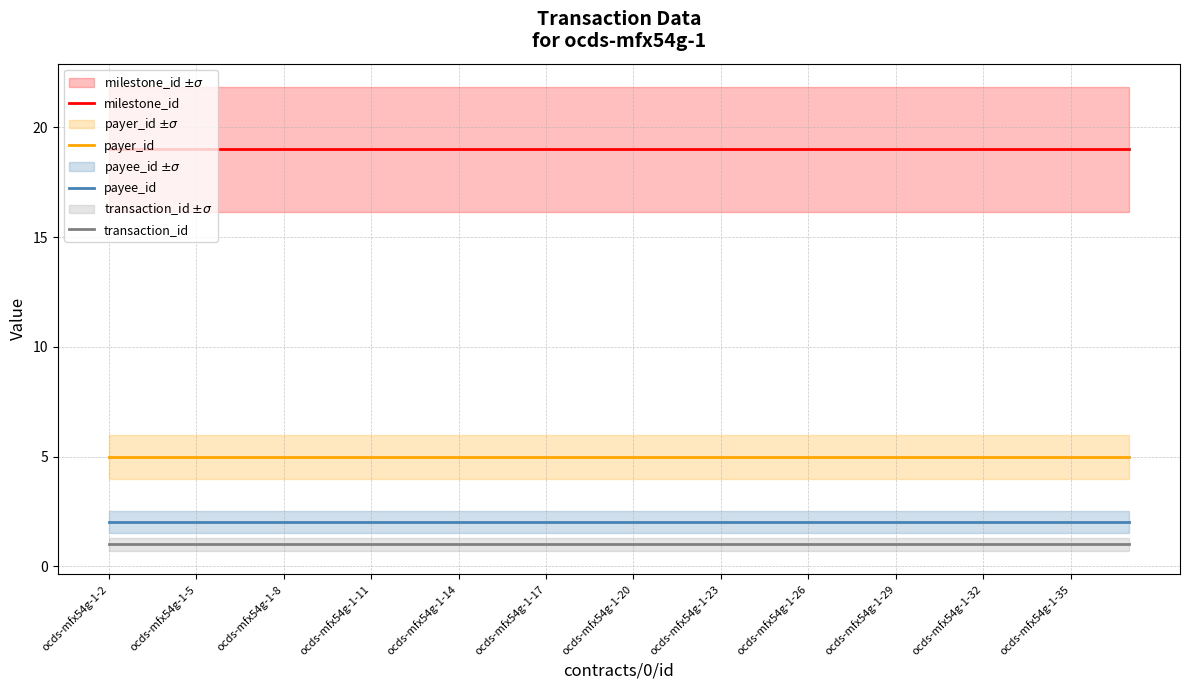

What are all the series names shown in the legend?

milestone_id, payer_id, payee_id, transaction_id